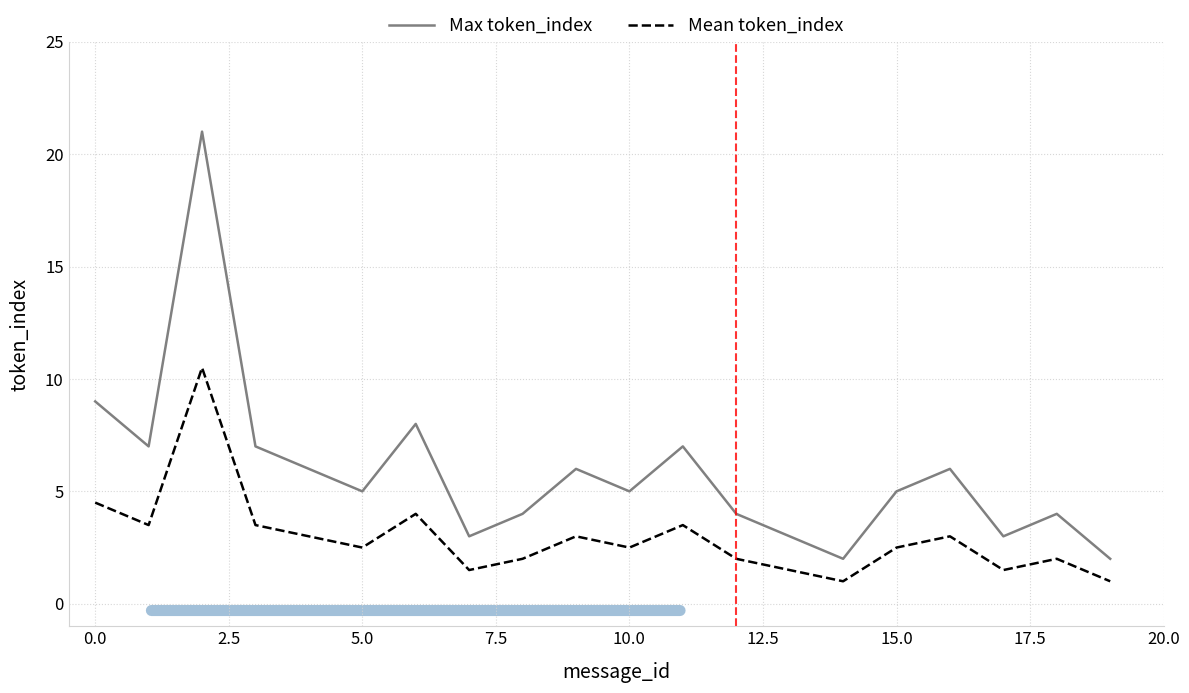

What is the minimum value for Mean token_index?

1.0